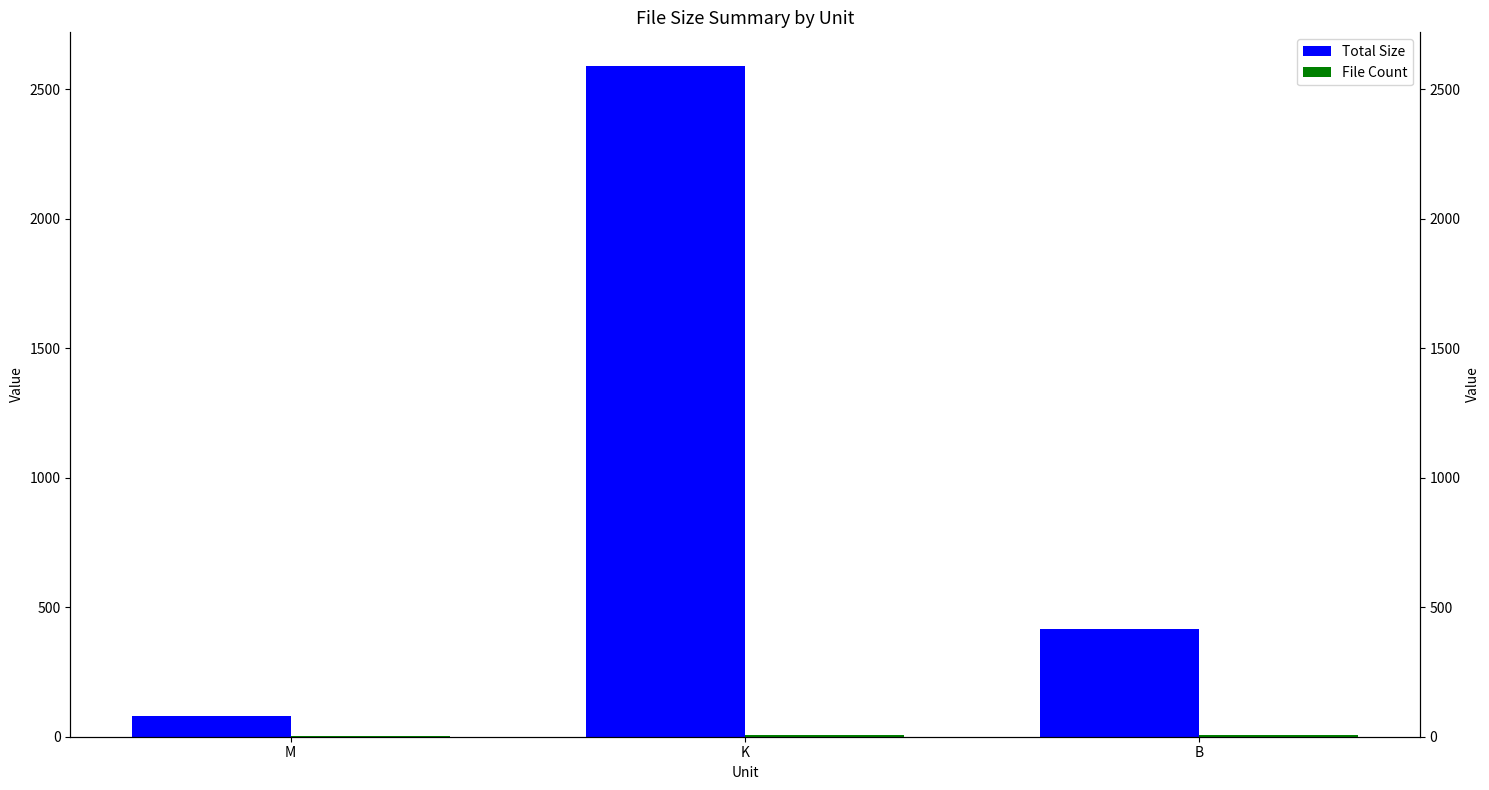

At which category is the sum across all series the highest?

K